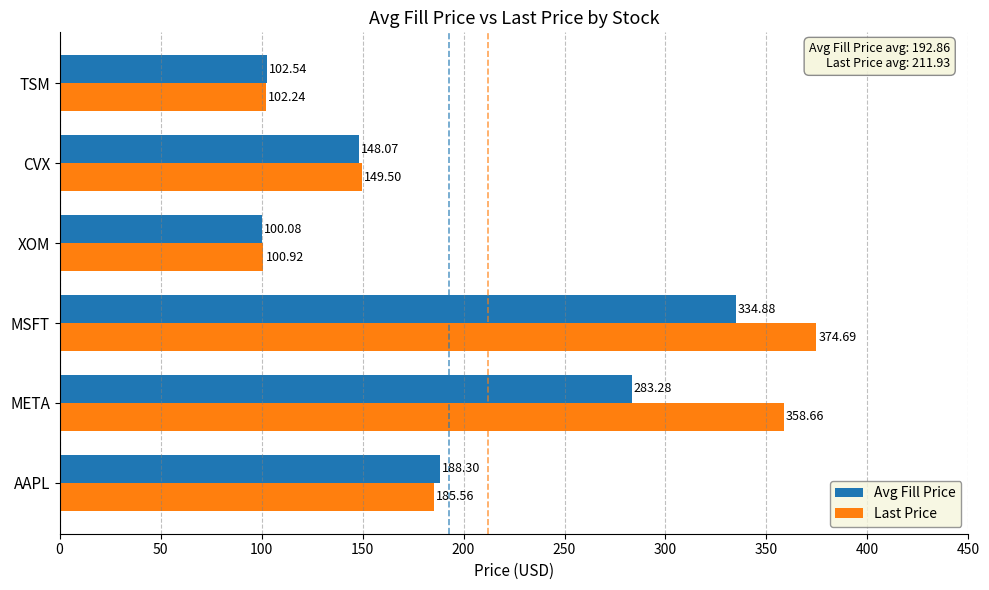

Between AAPL and TSM, which series saw the biggest shift?

Avg Fill Price